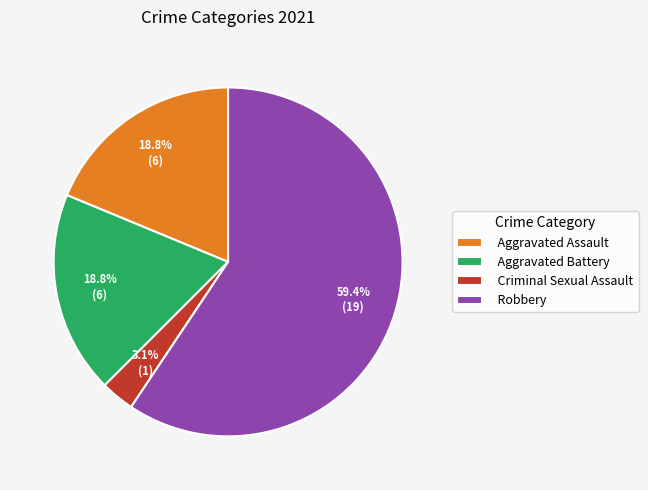

To the nearest percent, what is the difference between the Aggravated Battery and Robbery slice percentages?

41%